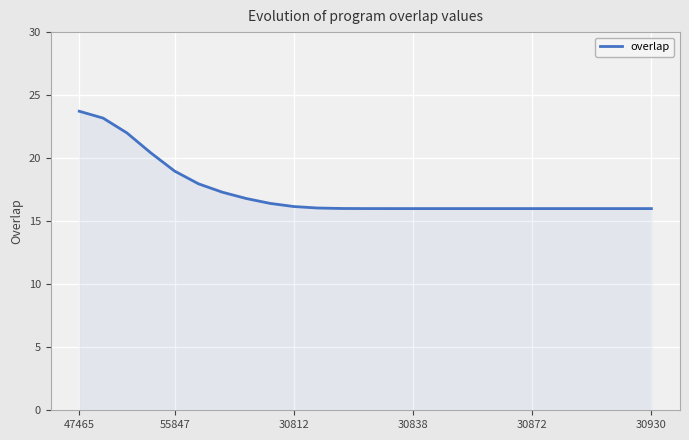

How many lines are shown in the chart?

1